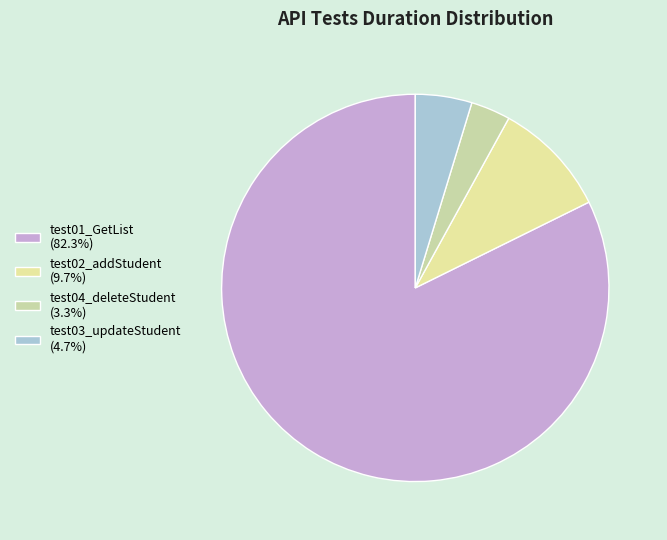

What is the smallest slice in the pie chart?

test04_deleteStudent